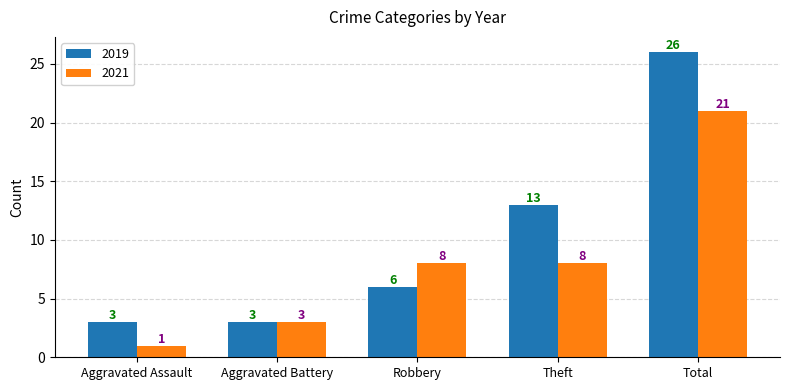

Count the 2019 values in the range 3 to 13.

4